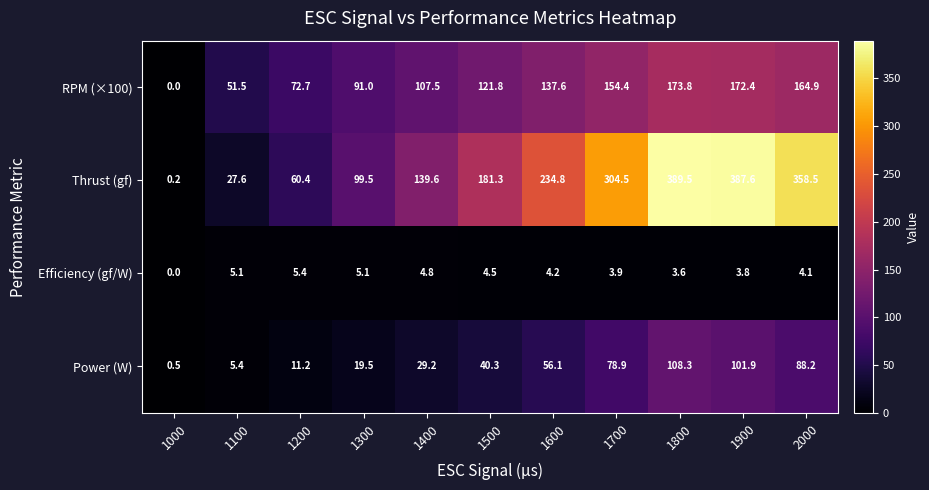

True or false: Efficiency (gf/W) has a value of 0.0 at 1000.

True